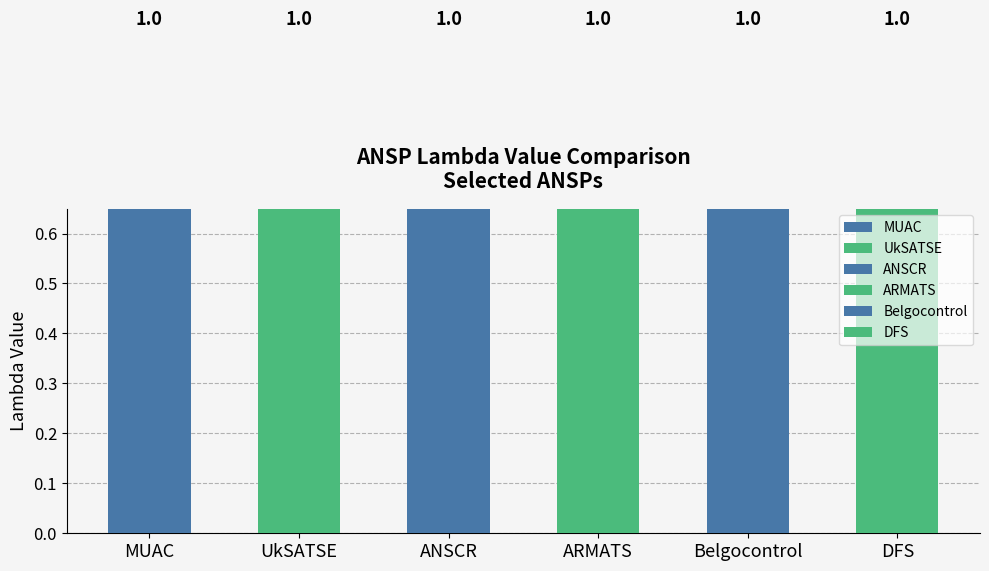

What is the greatest value displayed?

1